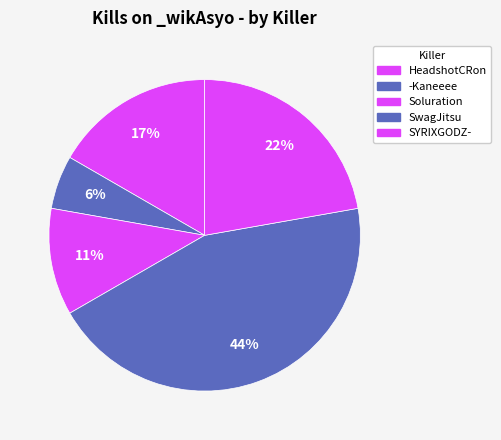

Which category has the biggest portion of the pie?

SwagJitsu